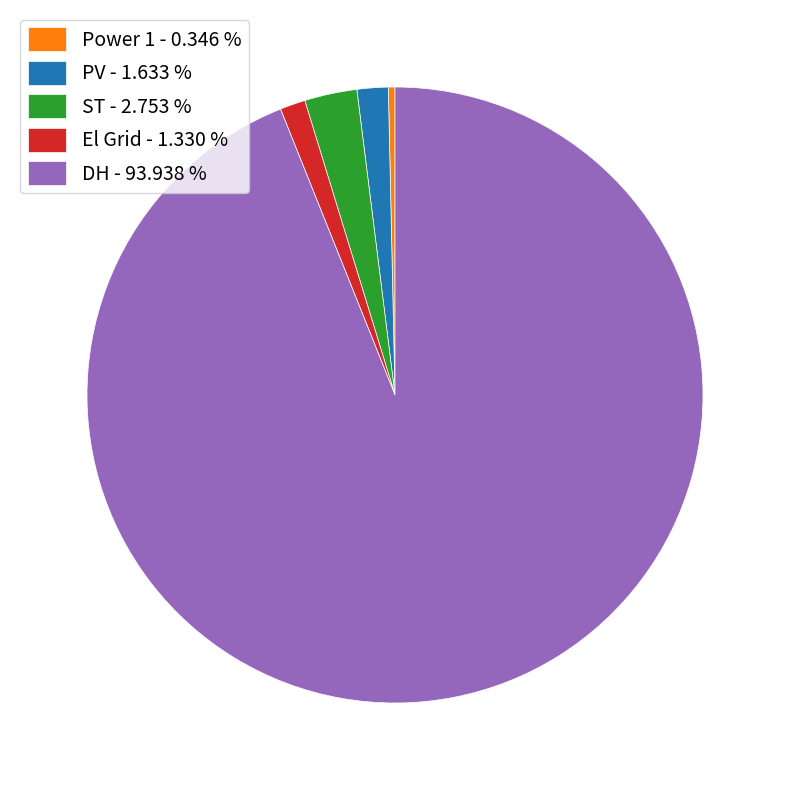

Is there a majority slice in this chart?

Yes